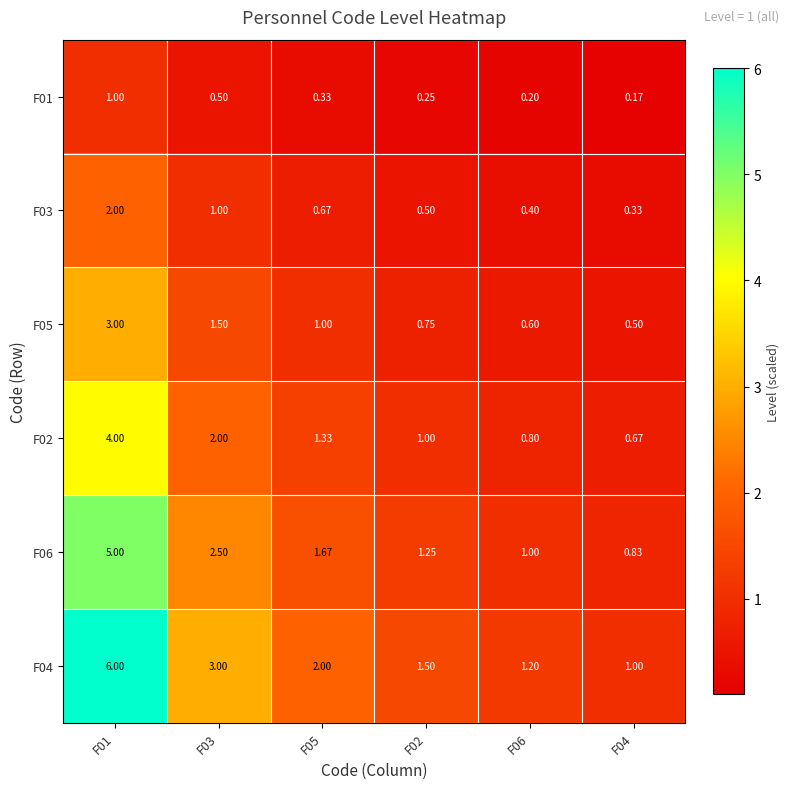

What is the difference between the highest and lowest values at F06?

1.0